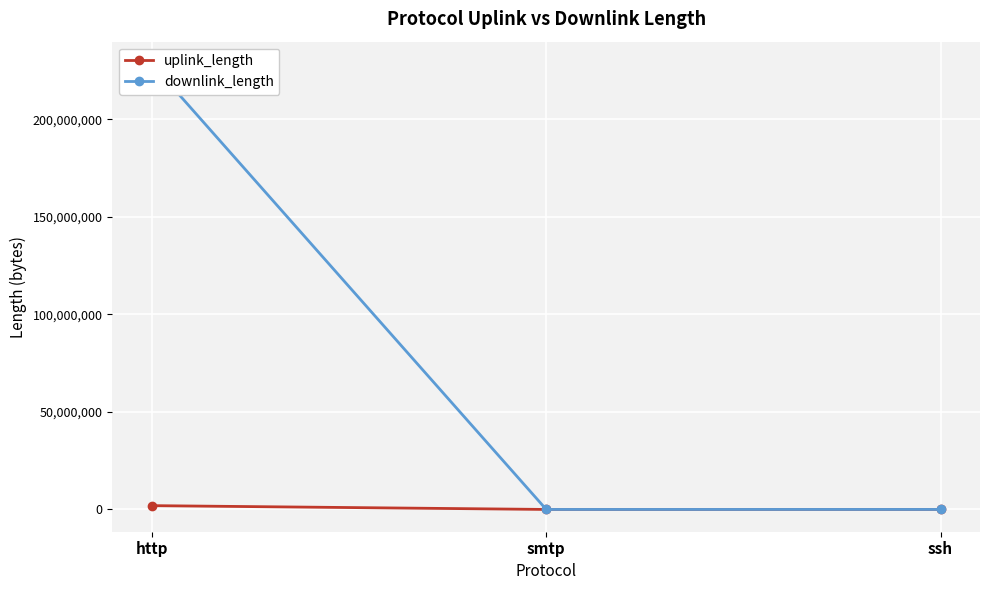

The uplink_length series shows 1951512 at http. True or false?

True